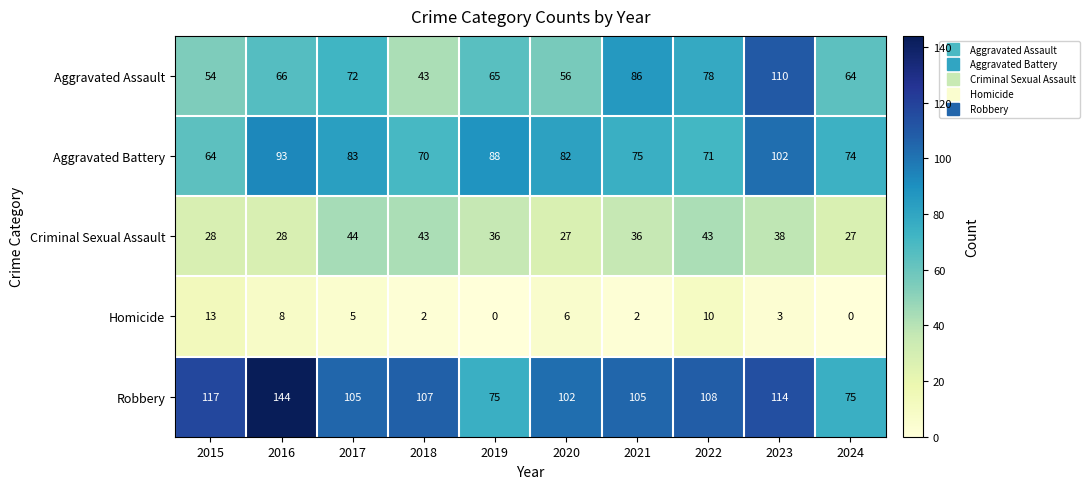

Is it true that Aggravated Assault equals 78 at 2022?

True